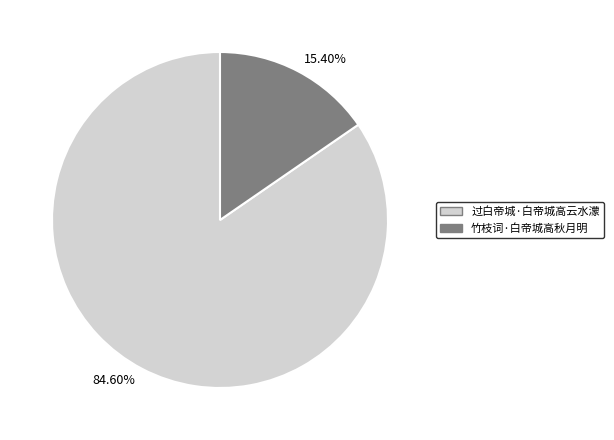

Do 15.40% and 84.60% together represent more than half of the pie?

Yes